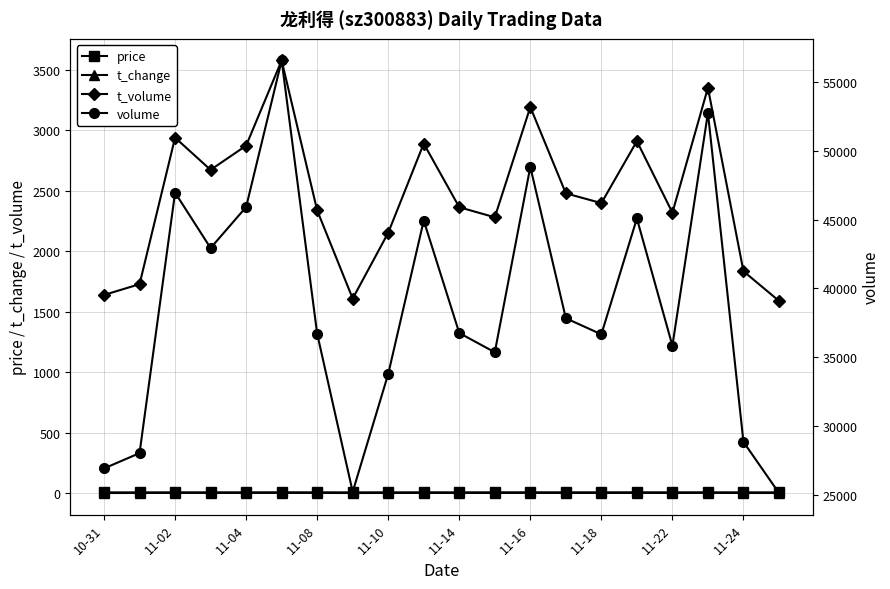

What is the minimum value shown in the chart?

1.1